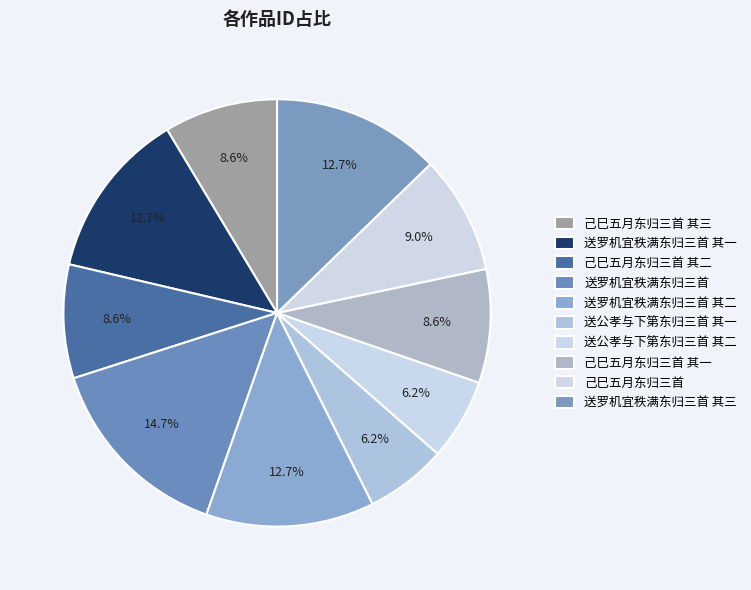

Rank the categories by value from highest to lowest.

送罗机宜秩满东归三首, 送罗机宜秩满东归三首 其一, 送罗机宜秩满东归三首 其二, 送罗机宜秩满东归三首 其三, 己巳五月东归三首, 己巳五月东归三首 其三, 己巳五月东归三首 其二, 己巳五月东归三首 其一, 送公孝与下第东归三首 其二, 送公孝与下第东归三首 其一